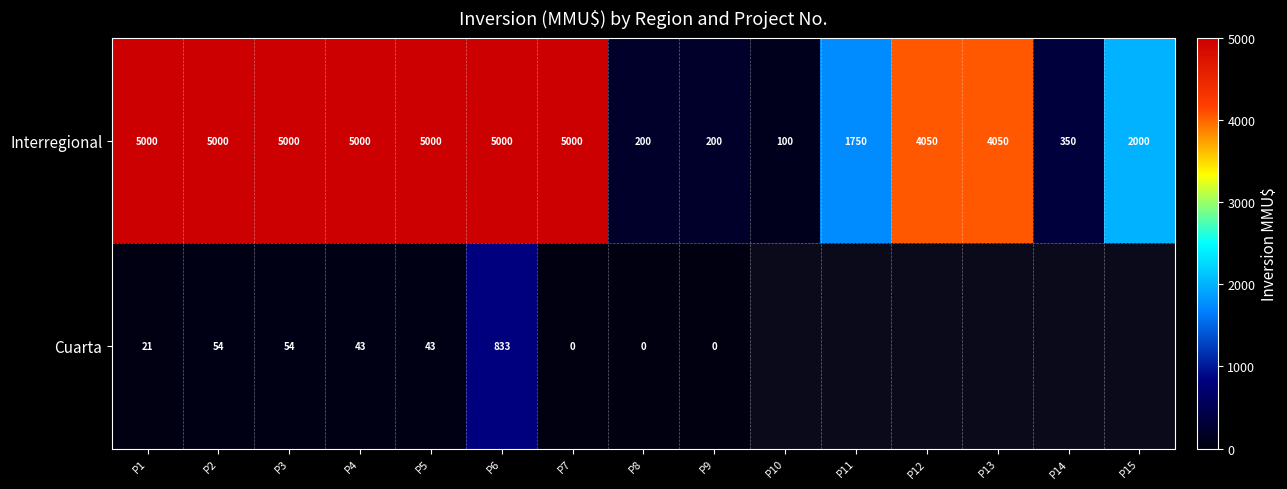

At P2, list the series in order from largest to smallest.

Interregional, Cuarta